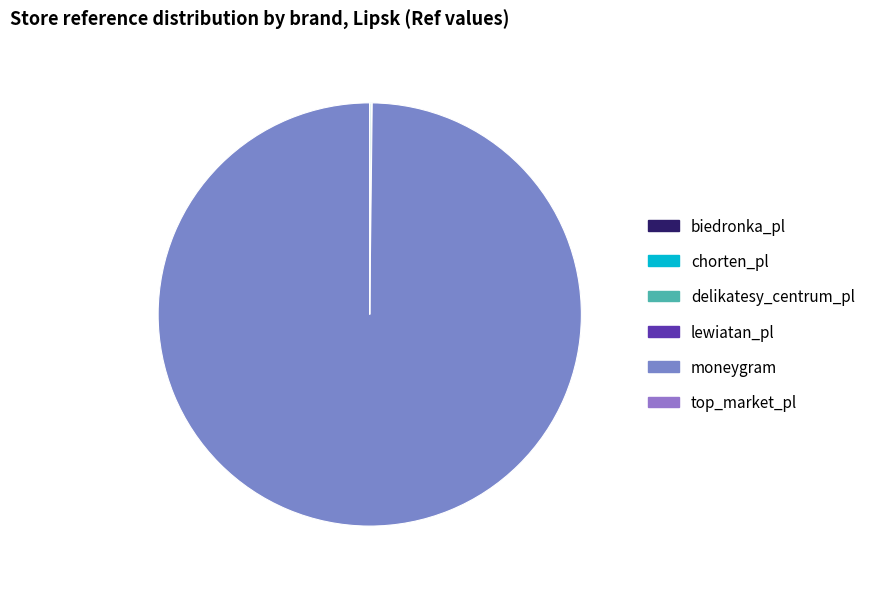

Which slice is the smallest?

top_market_pl